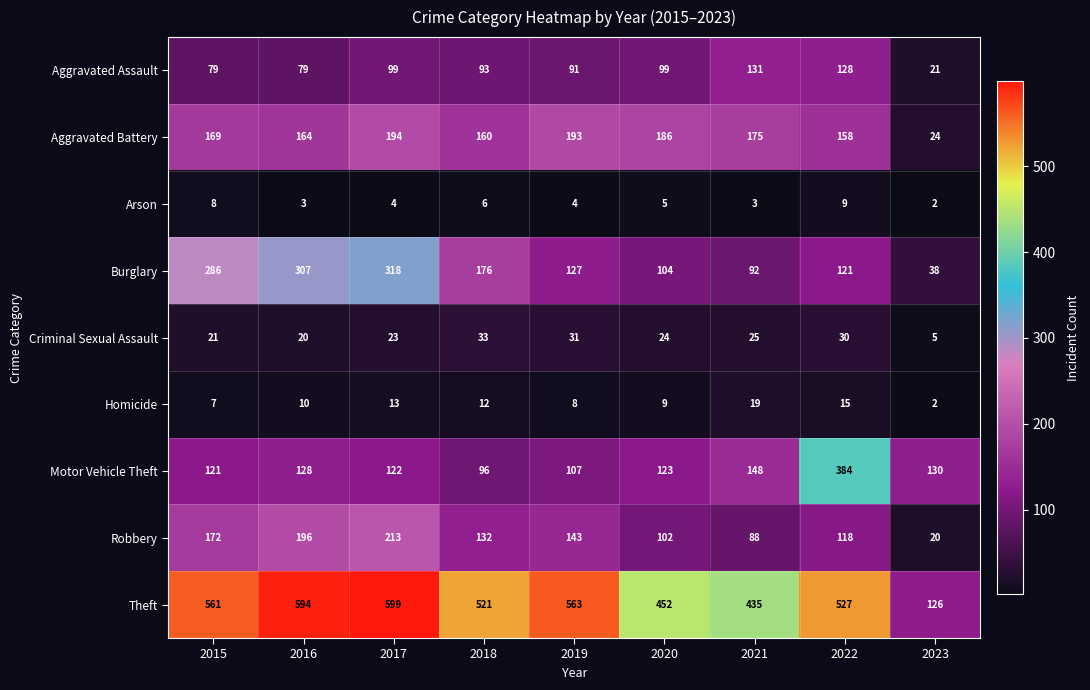

Count the Arson values in the range 3 to 6.

6